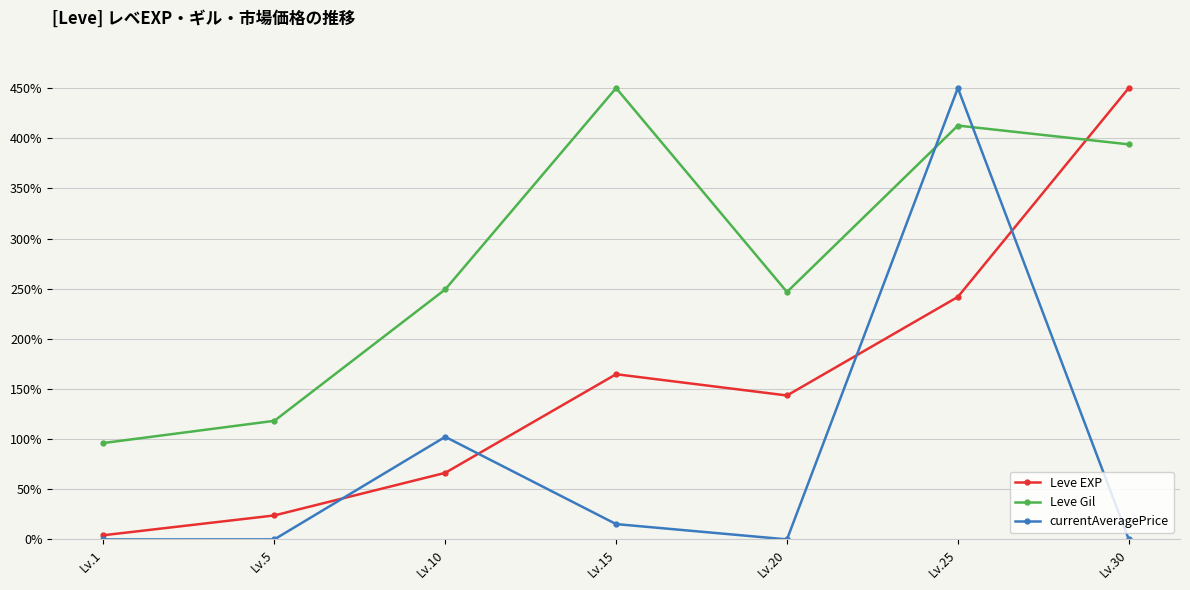

What is the value of the Leve EXP point at the 6th from the left?

241.8